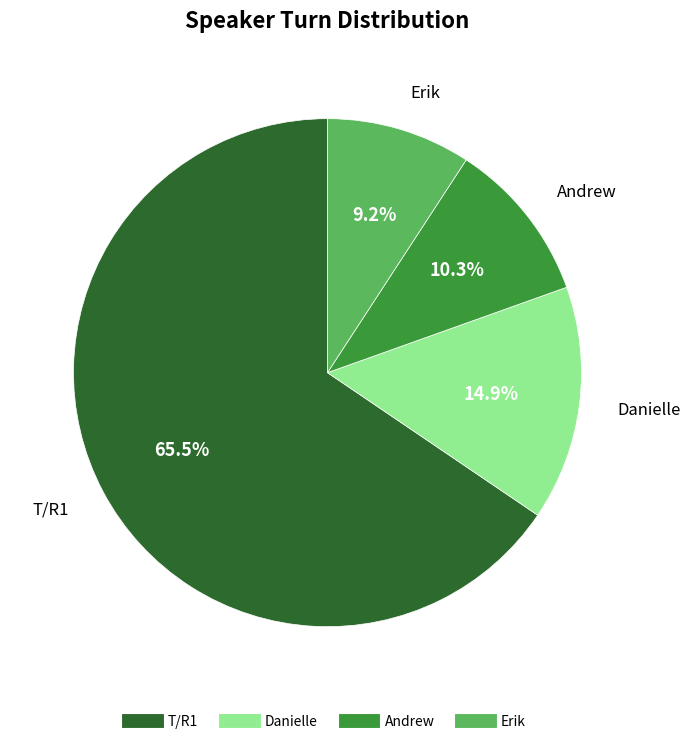

Is it true that T/R1 is 59% of the pie?

False